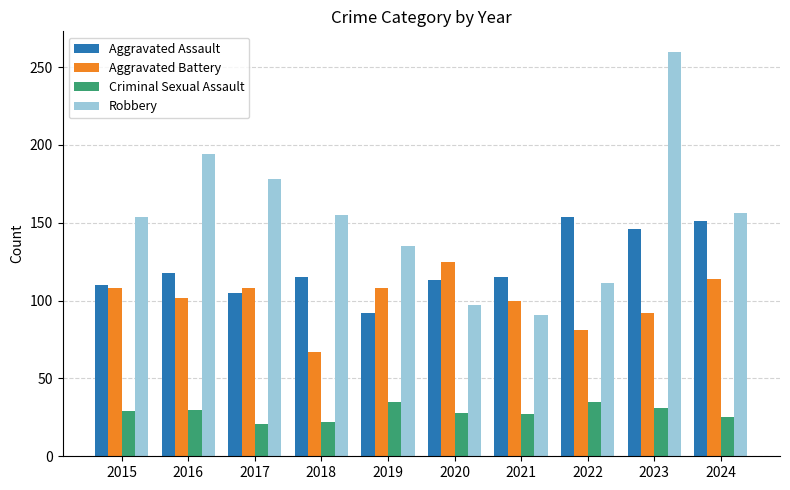

What is the average value of the Criminal Sexual Assault series?

28